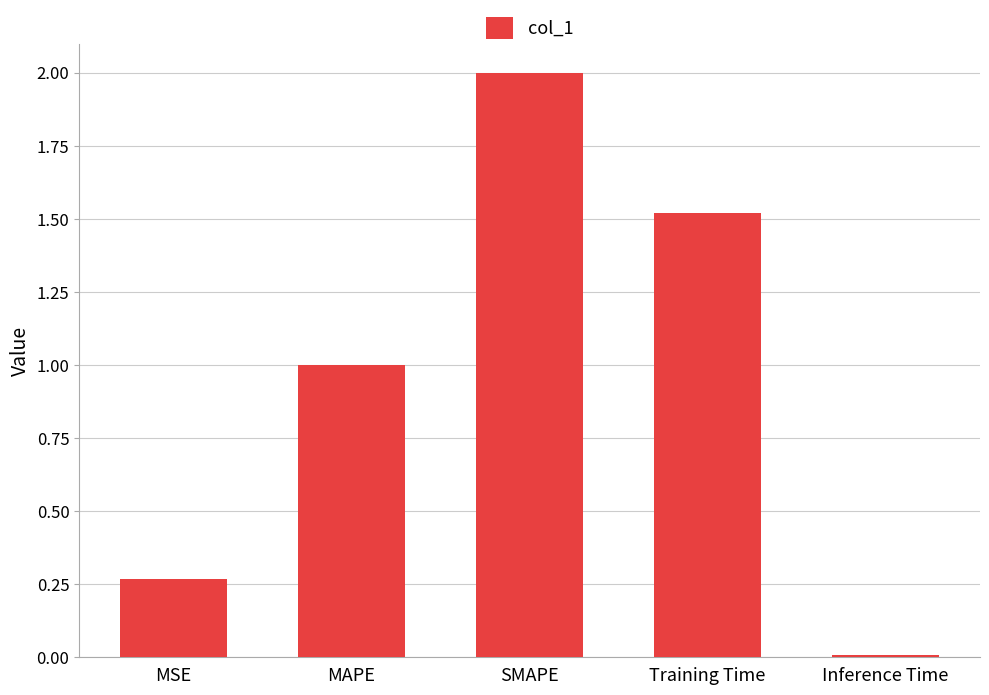

What is the label of the 5th bar from the left?

Inference Time